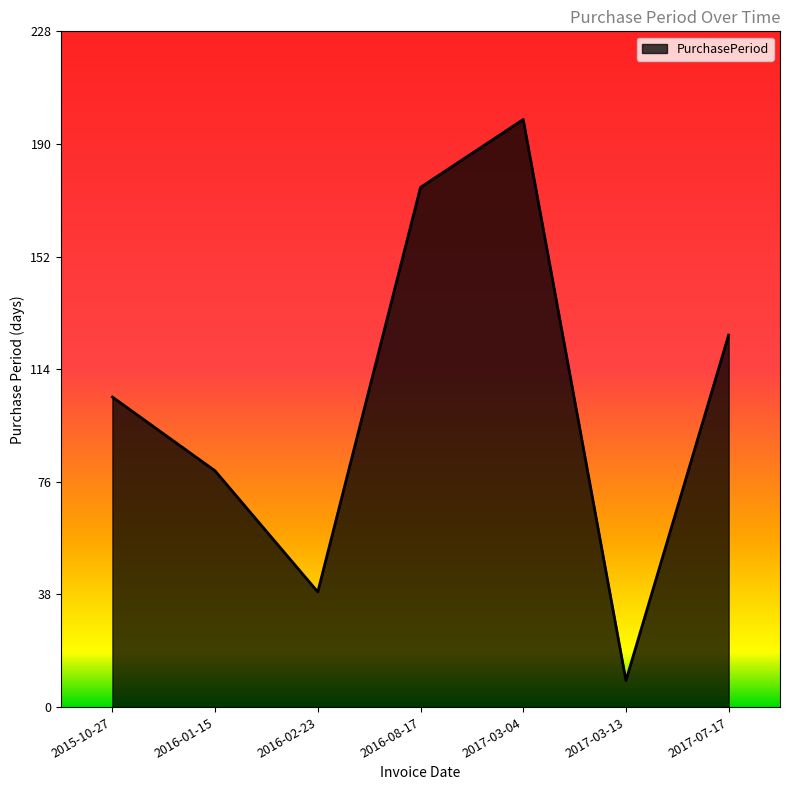

What position from the left is 2017-03-13?

6